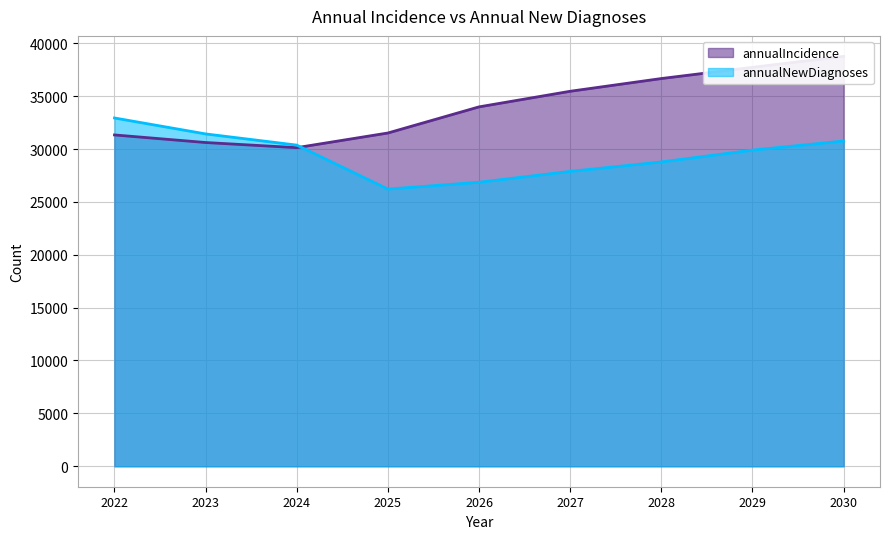

After their last crossing, which series has the higher values: annualIncidence or annualNewDiagnoses?

annualIncidence